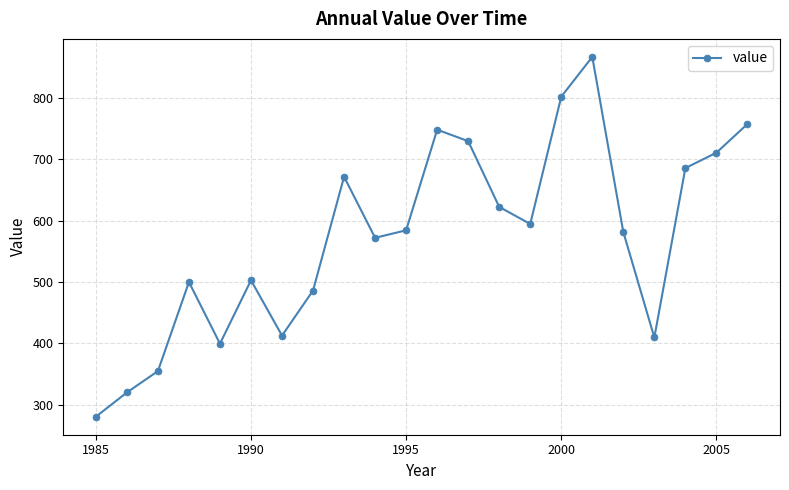

True or false: the data has more than 1 interior local peaks.

True